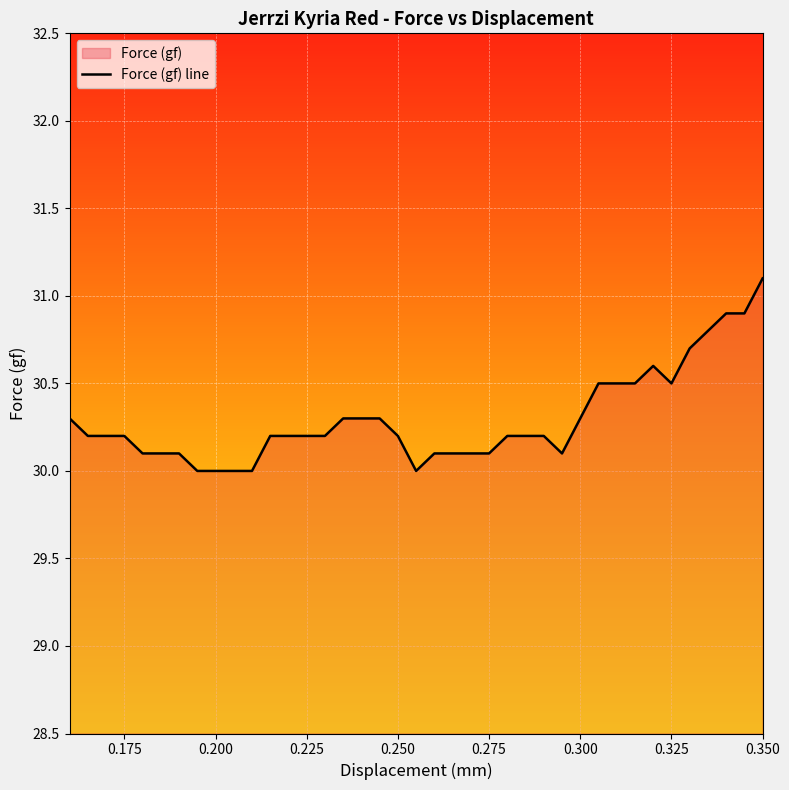

What is the value of the 10th point from the left?

30.2